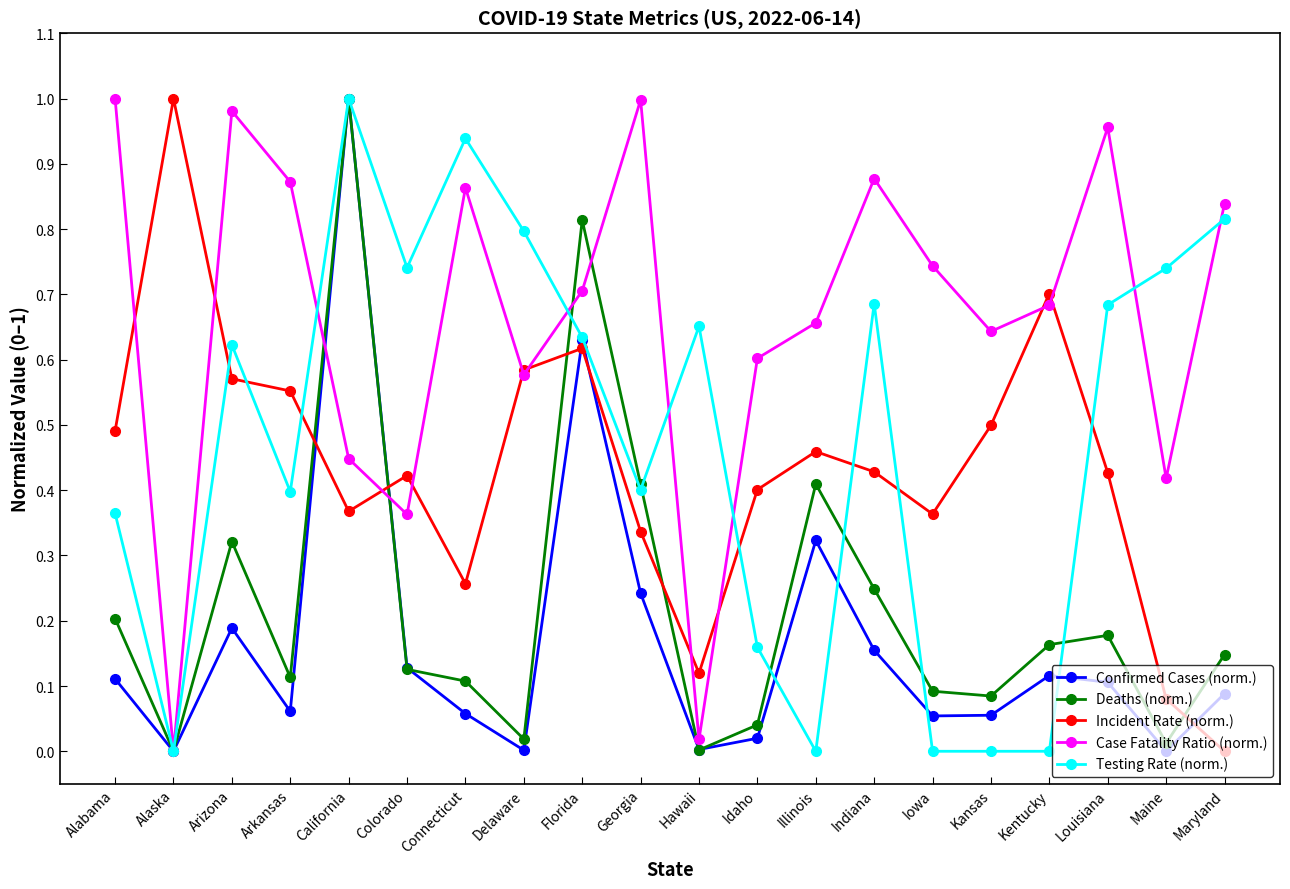

Between Arkansas and California, which series saw the biggest shift?

Confirmed Cases (norm.)